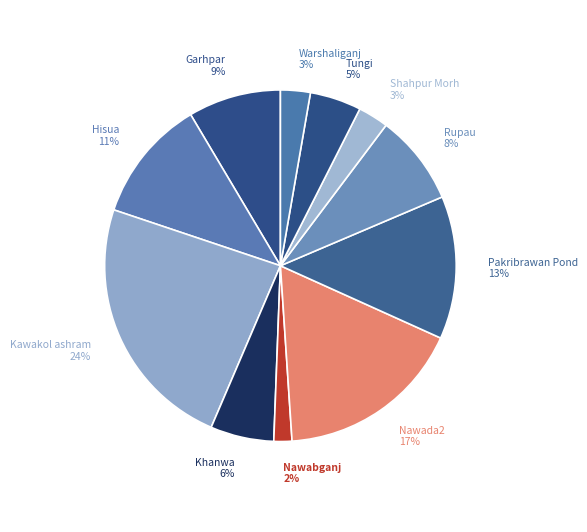

How many segments does this pie chart have?

11